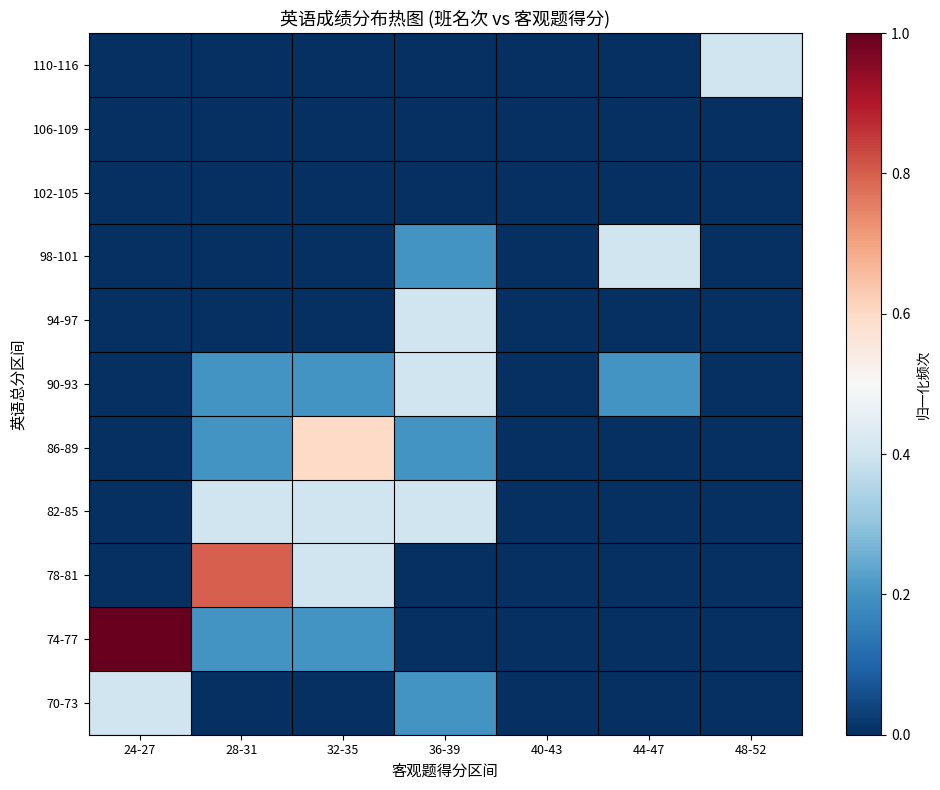

At which category is the sum across all series the highest?

28-31